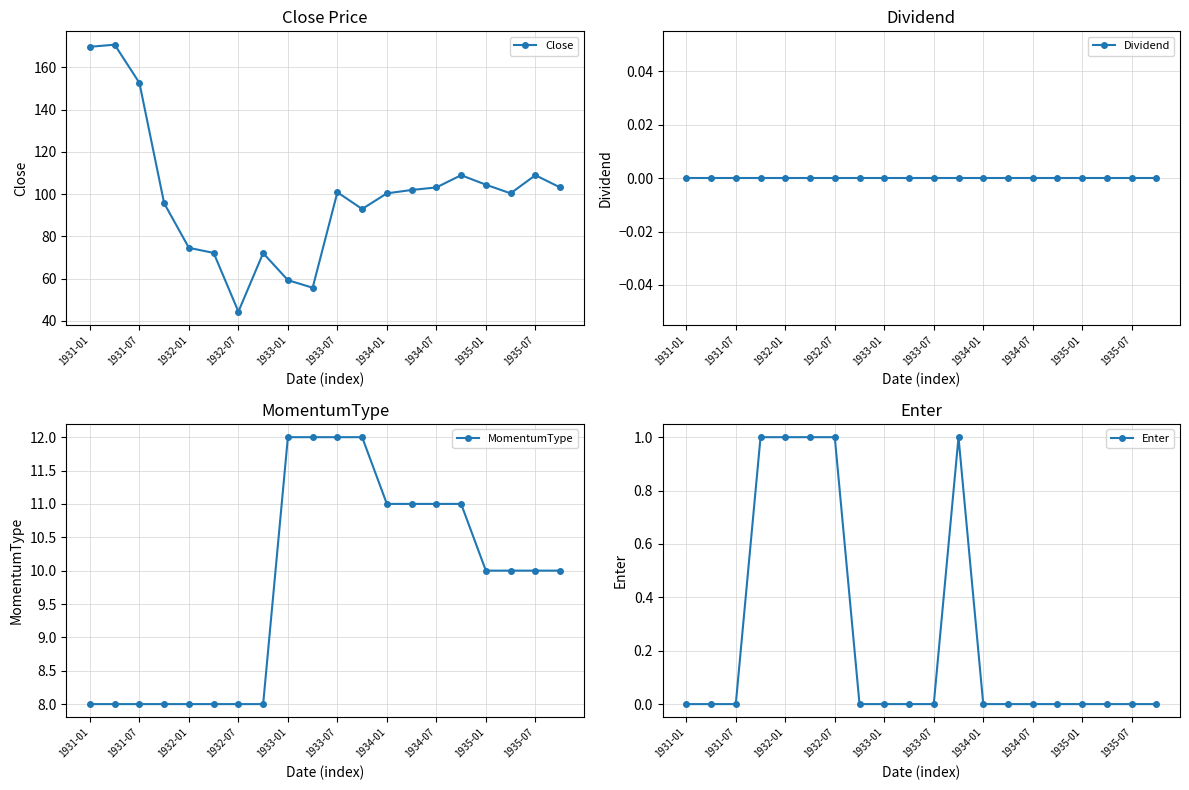

The value of MomentumType at 1933-01 is 19. True or false?

False